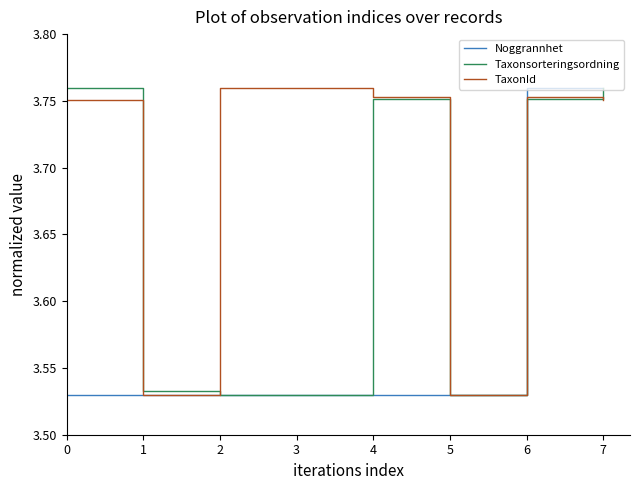

Rank the series by their average value, from highest to lowest.

TaxonId, Taxonsorteringsordning, Noggrannhet